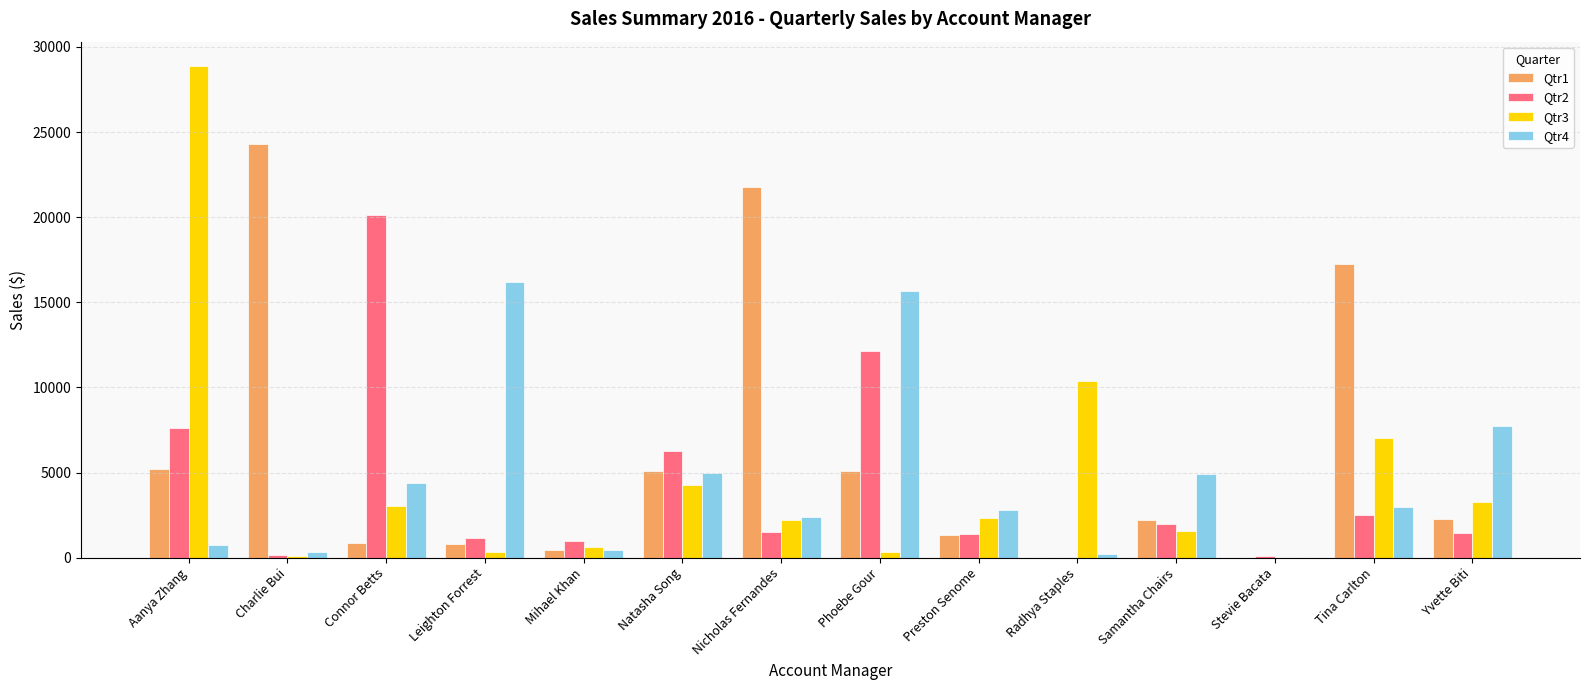

Which category has the highest value in the Qtr2 series?

Connor Betts